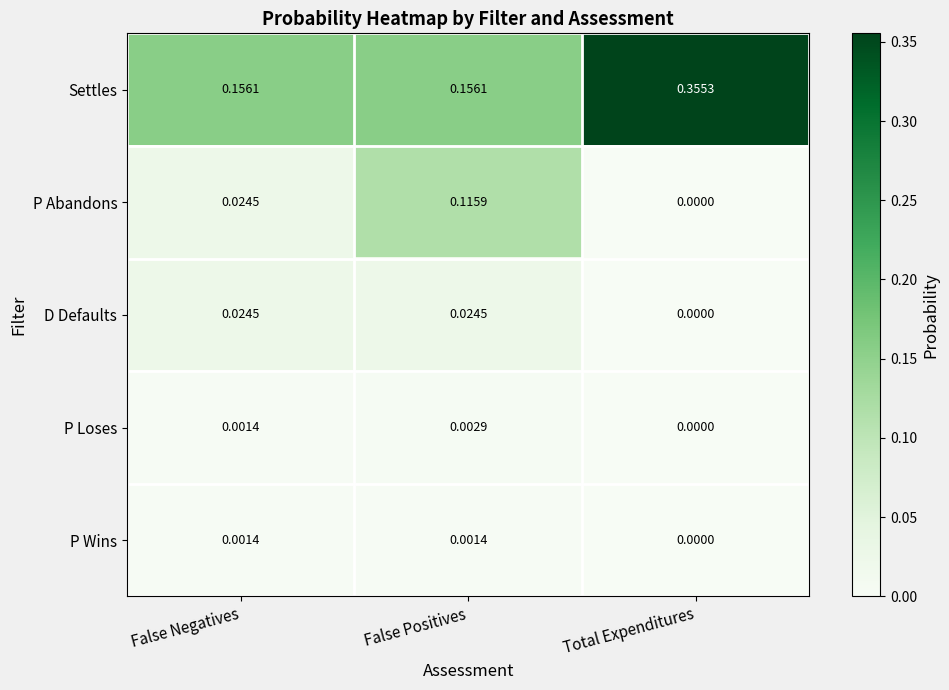

Which series changed the most between False Negatives and Total Expenditures?

Settles